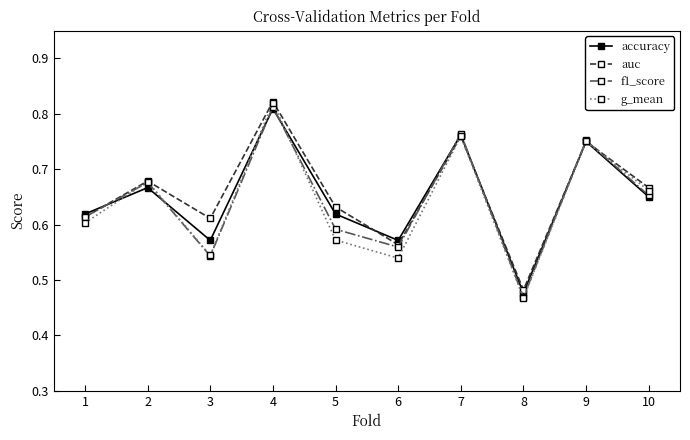

What is the total value across all series at 9?

3.0